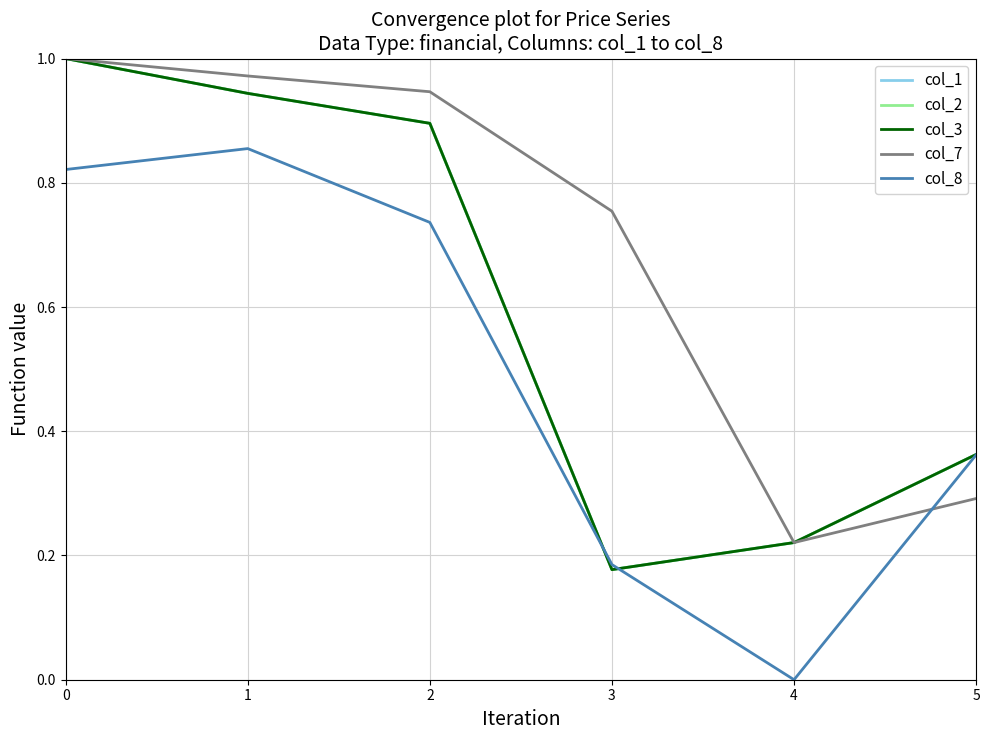

Does the chart display data point markers on the line(s)?

No